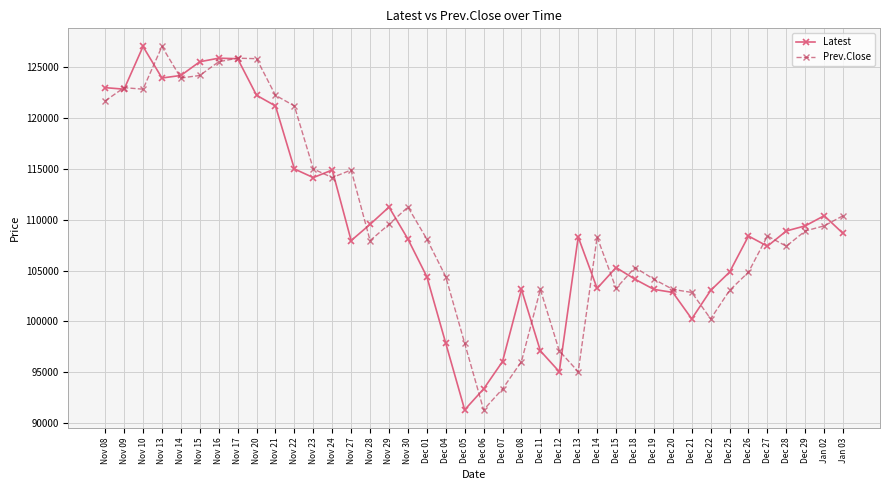

Which category has the highest value in the Prev.Close series?

Nov 13